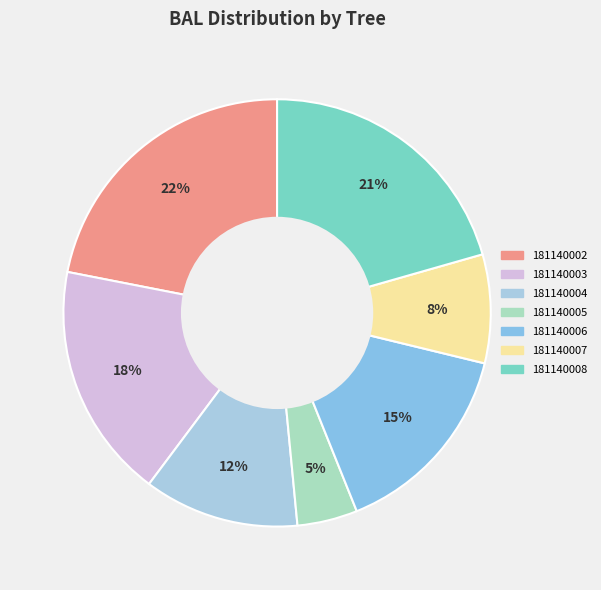

How many slices are in this pie chart?

7